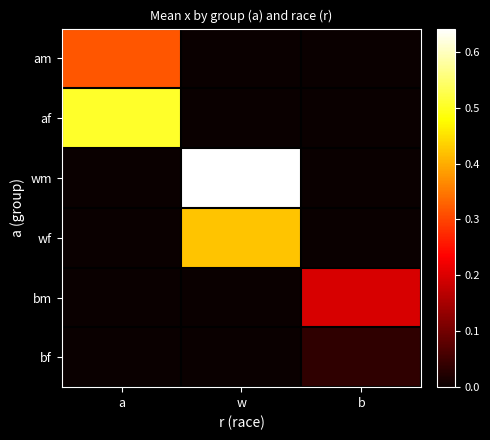

How many distinct data groups are displayed?

6